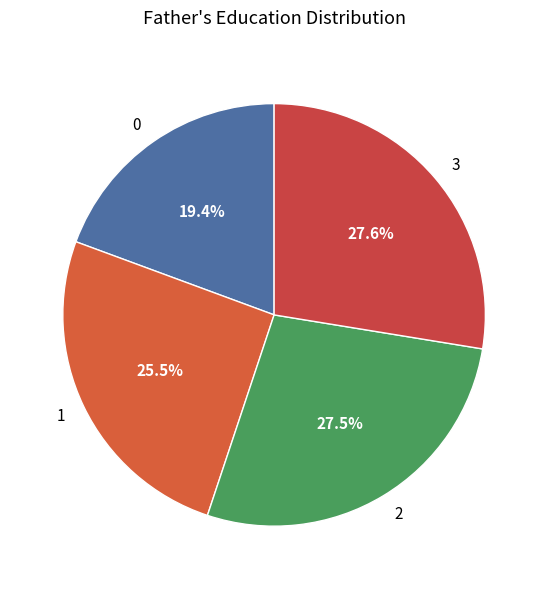

What percentage is the 3 slice, to the nearest percent?

28%